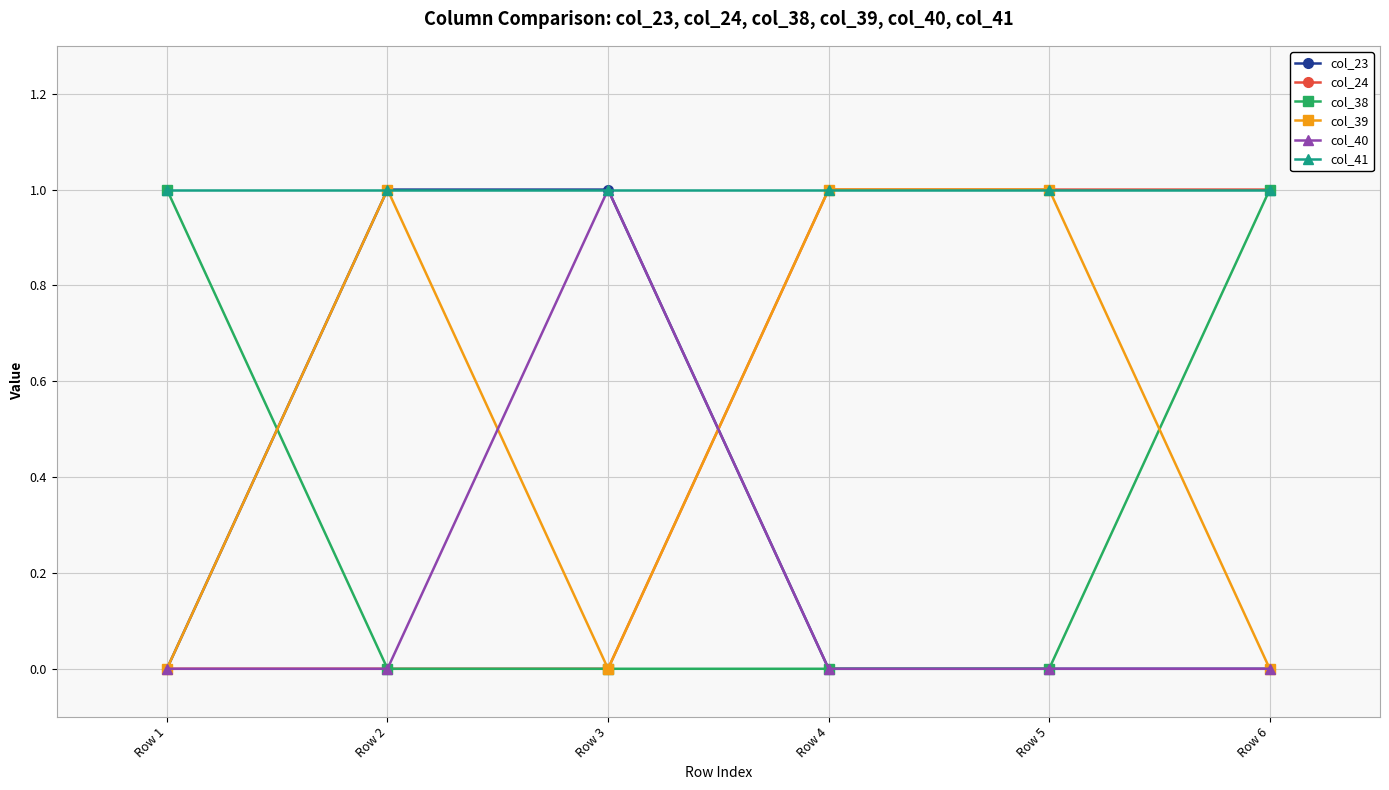

Count the number of categories in the chart.

6